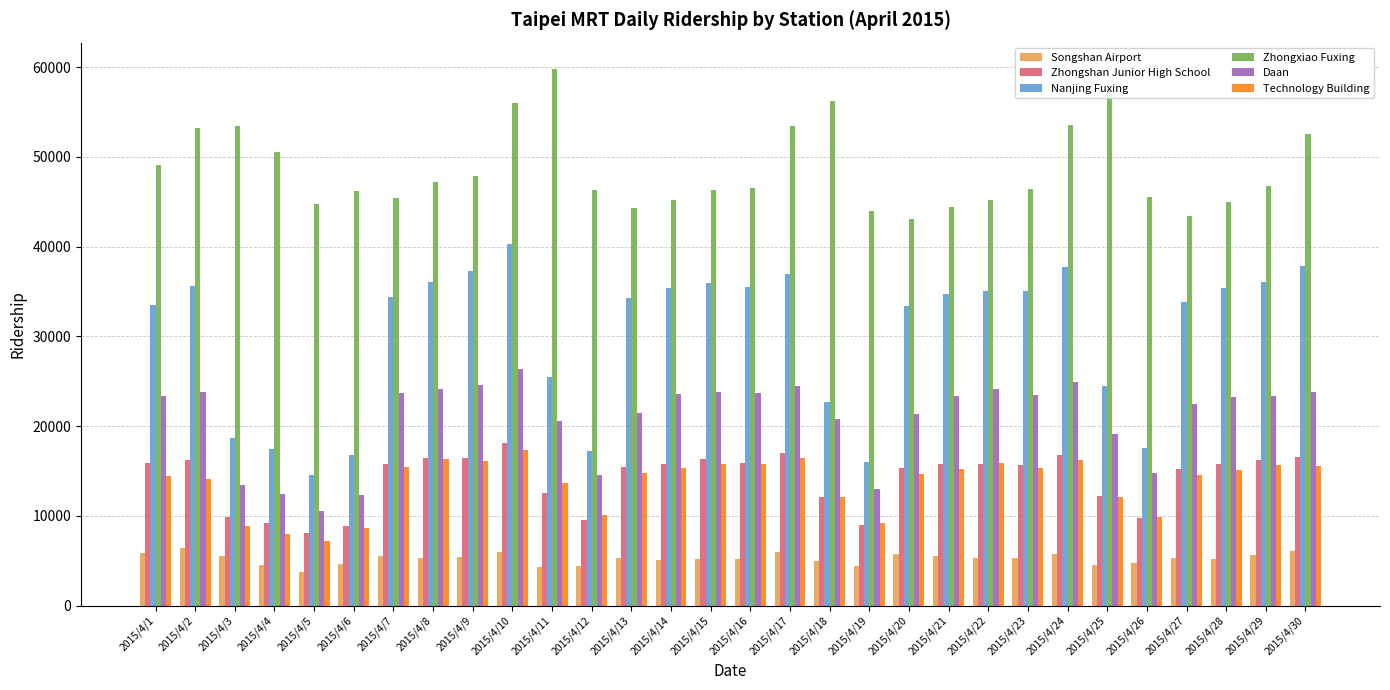

What is the difference between the maximum and second lowest values in the Songshan Airport series?

2162